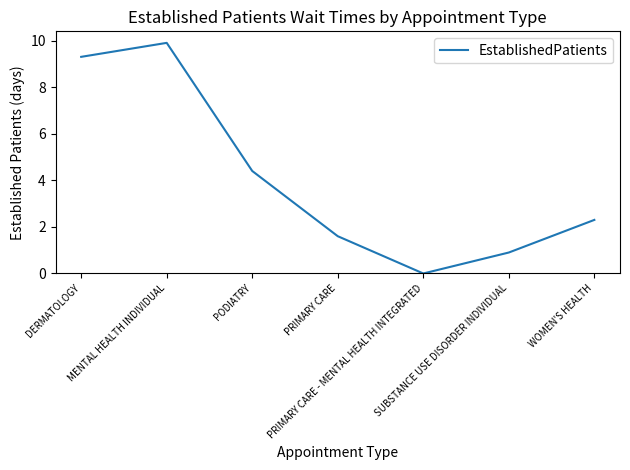

Which label corresponds to the smallest value in the chart?

PRIMARY CARE - MENTAL HEALTH INTEGRATED